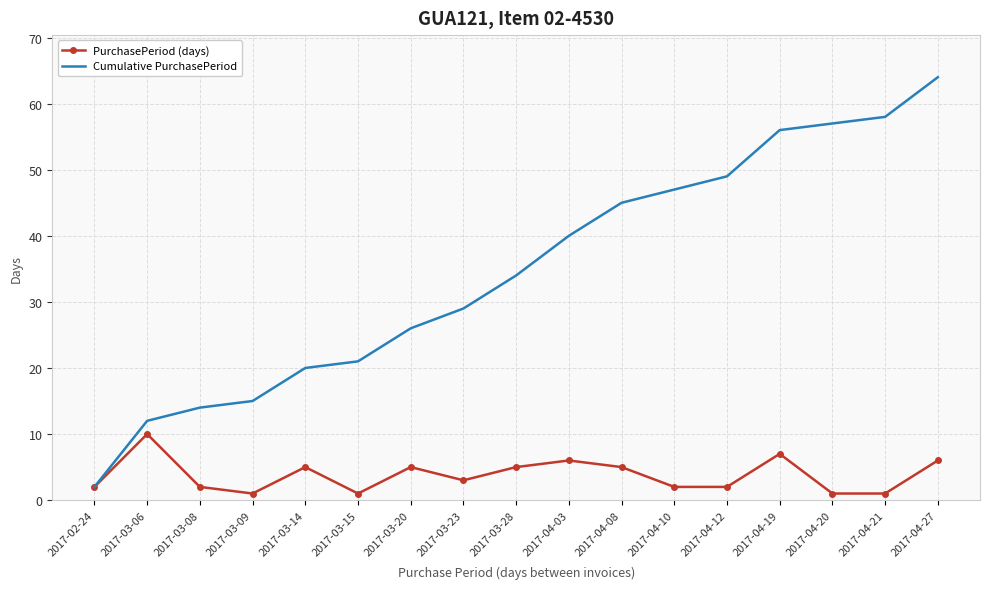

What is the spread (max minus min) of values at 2017-04-20?

56